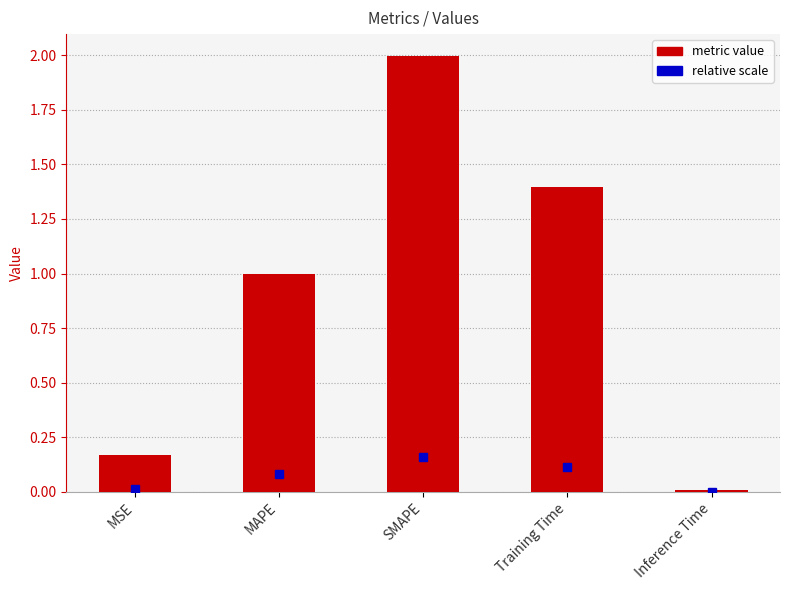

How many series are shown in this chart?

1